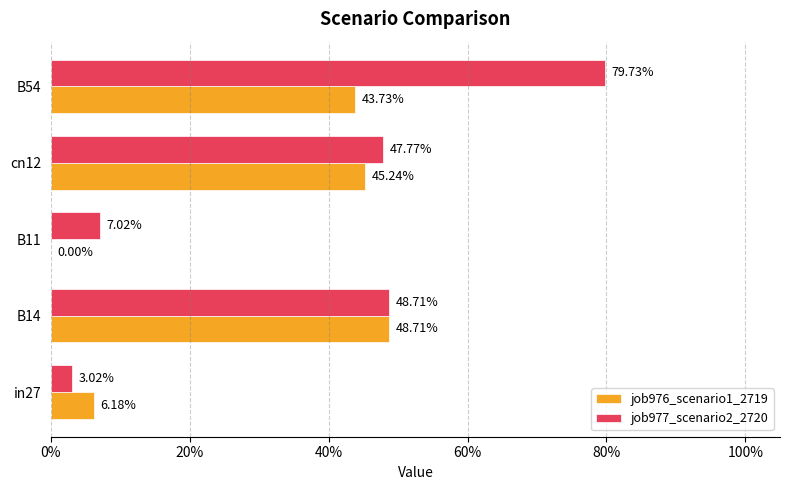

What is the sum of all job977_scenario2_2720 values?

1.9